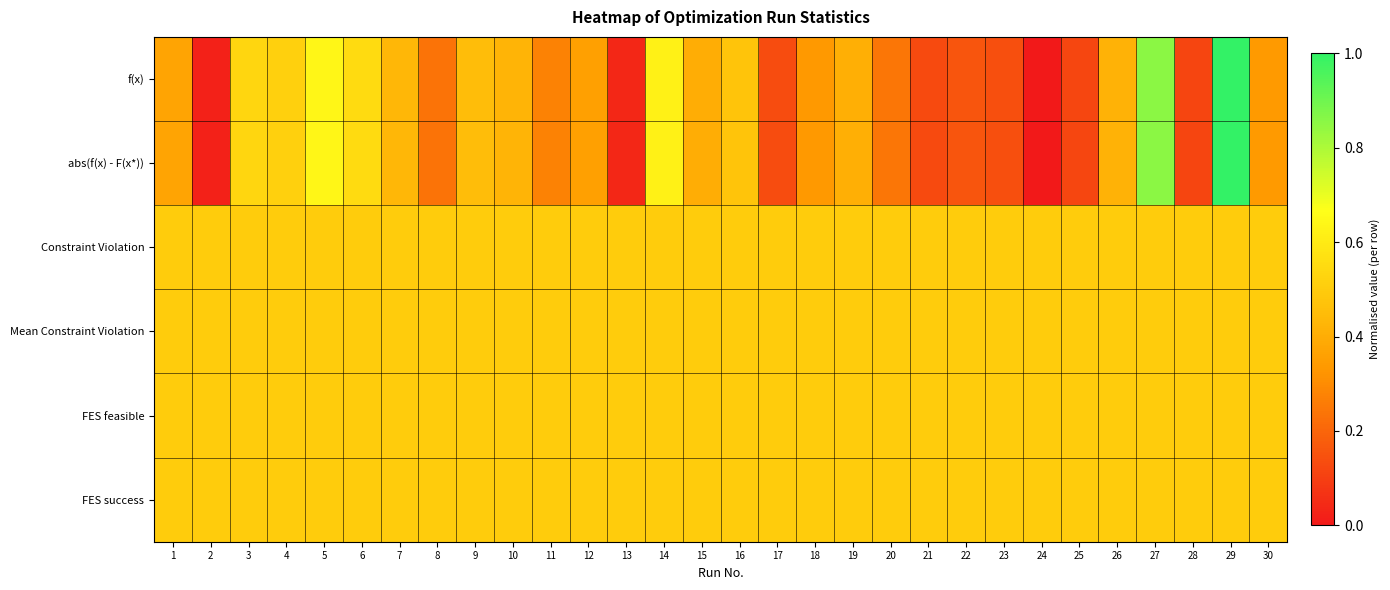

Between 19 and 27, which series saw the biggest shift?

f(x)